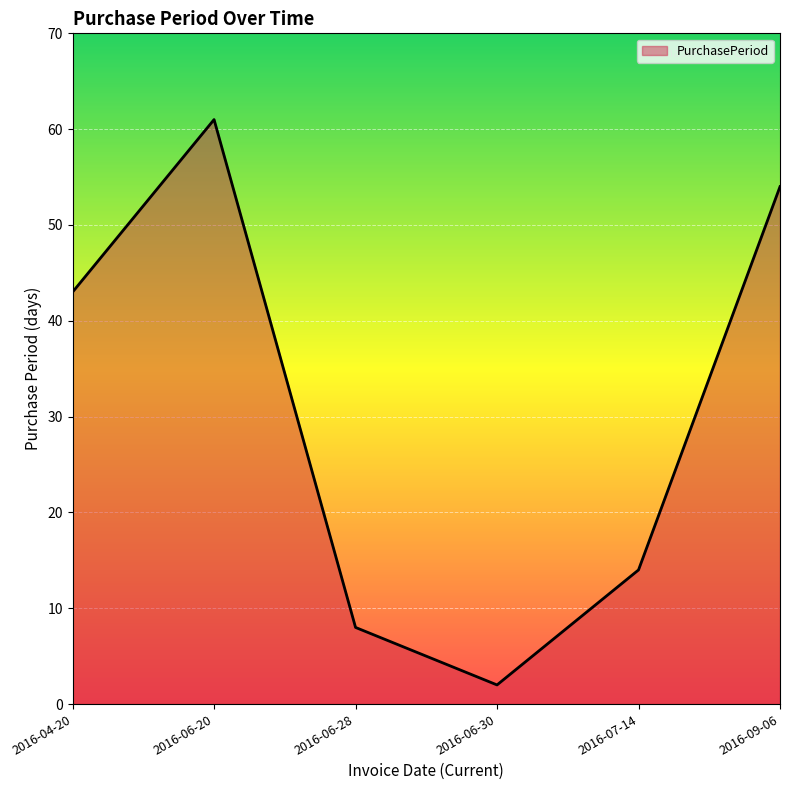

At which category does the chart reach its peak across all series?

2016-06-20